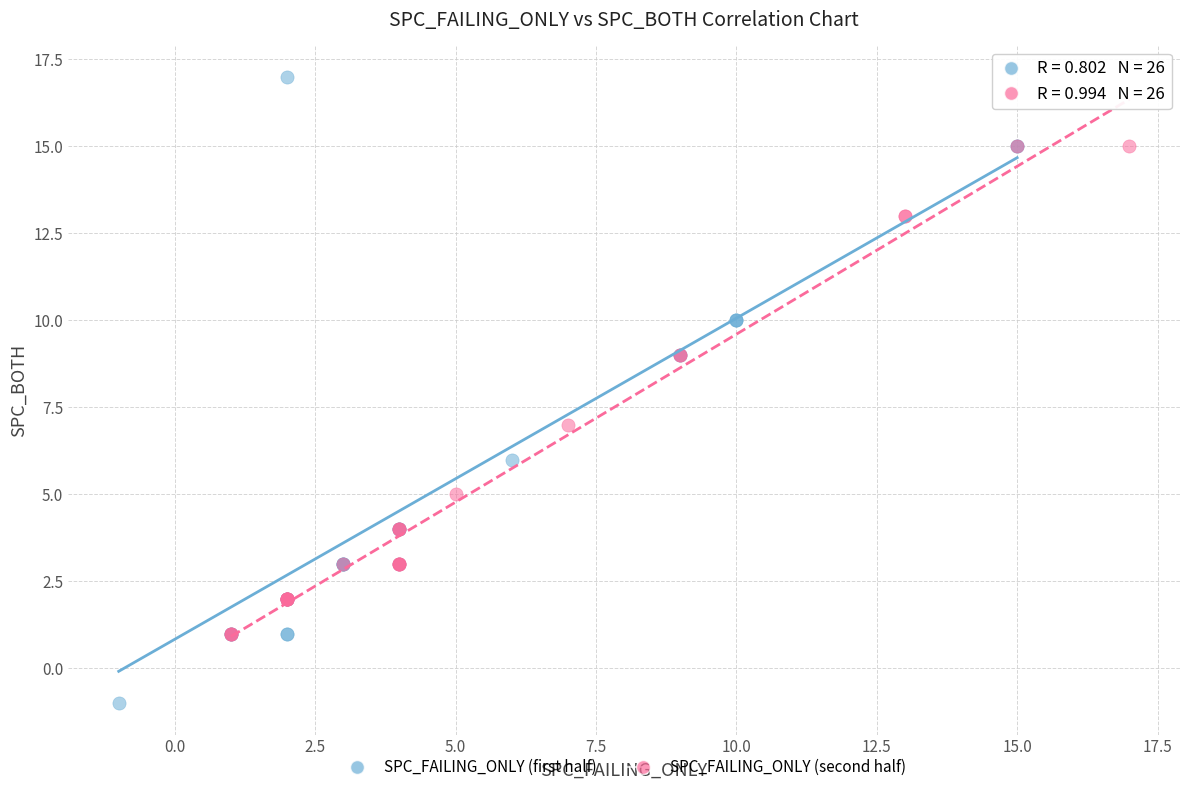

What are all the series names shown in the legend?

SPC_FAILING_ONLY (first half), SPC_FAILING_ONLY (second half)